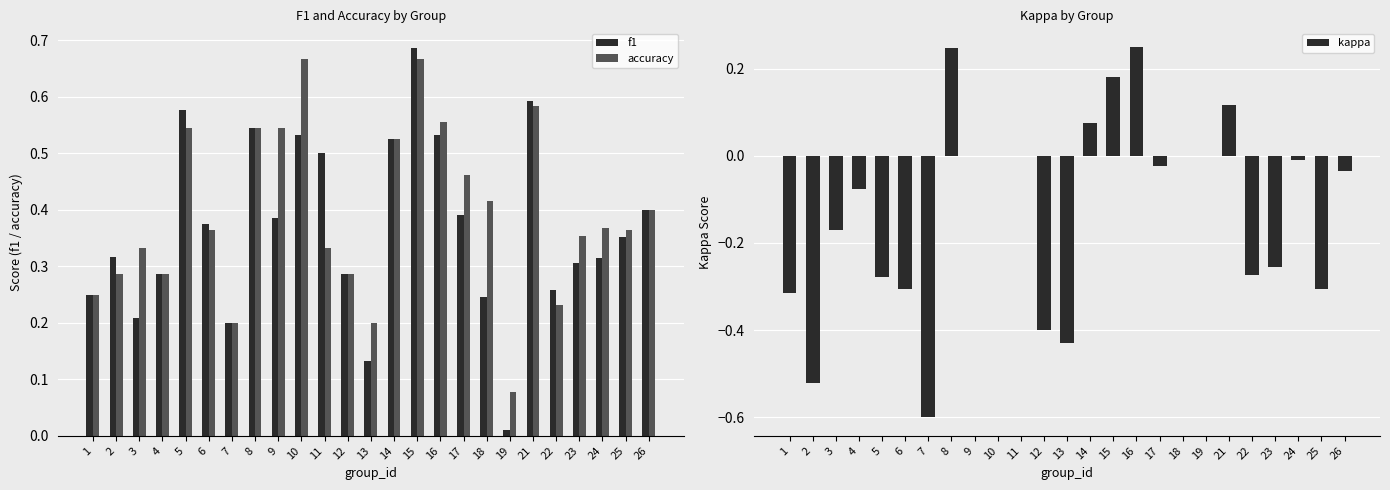

Which category has the highest value across all series?

15